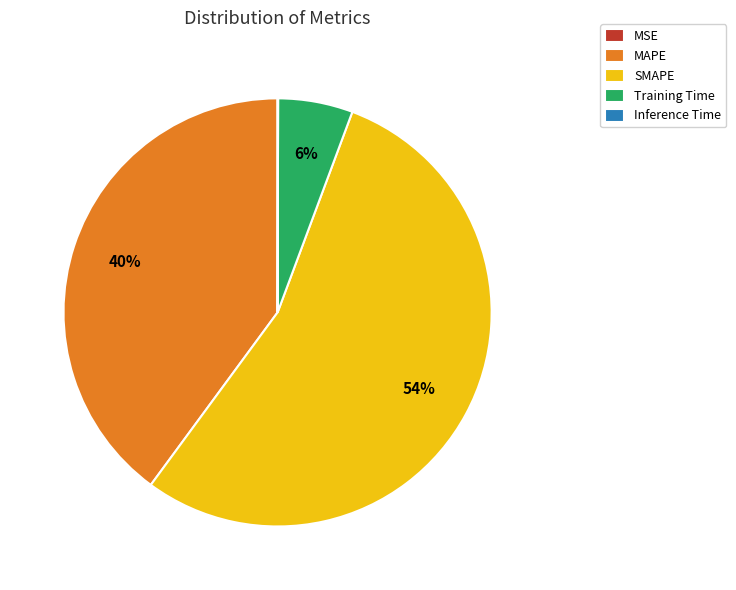

Combined, do Training Time and SMAPE account for over 50%?

Yes